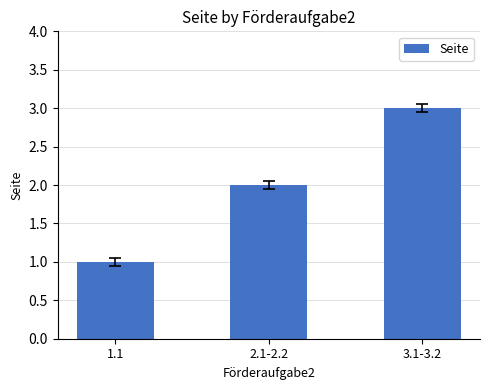

At which label is the value closest to 2?

2.1-2.2